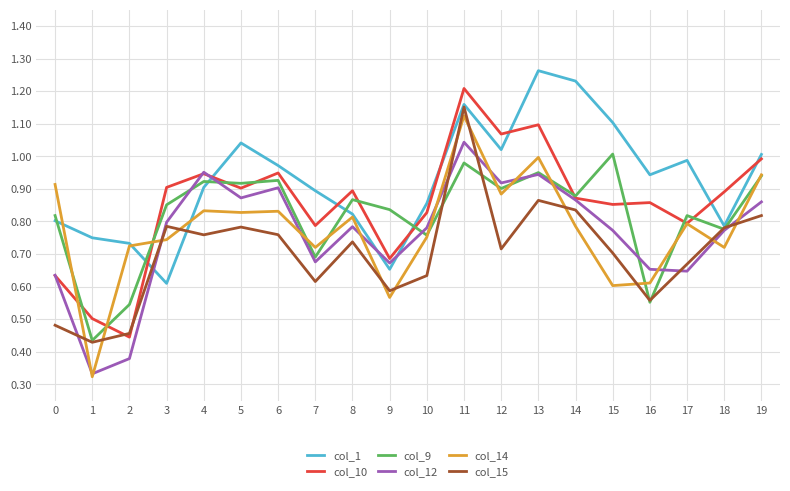

Count the number of categories in the chart.

20